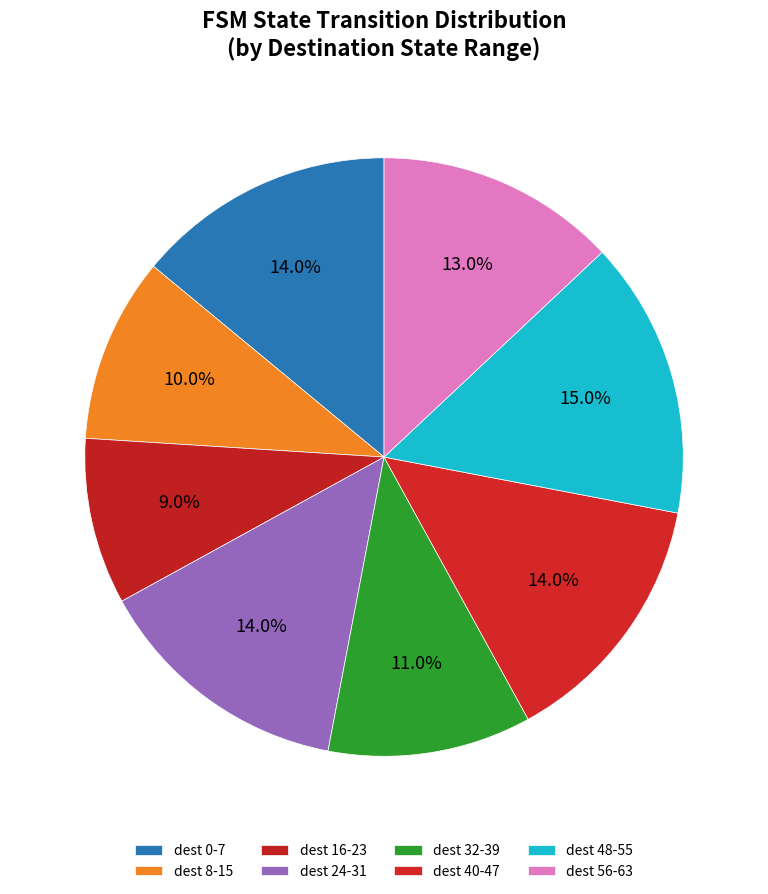

Does any single category account for the majority?

No